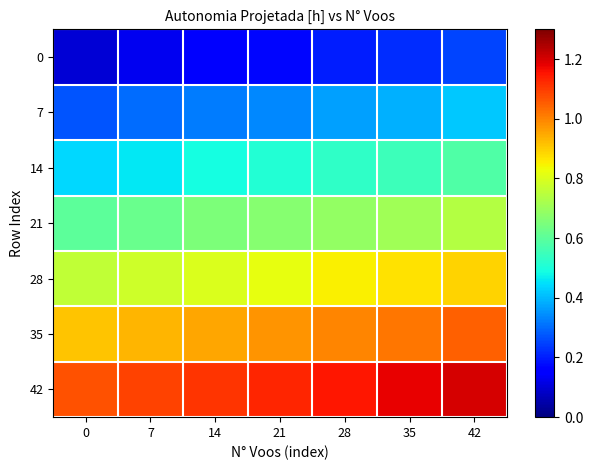

At 14, list the series in order from smallest to largest.

0, 7, 14, 21, 28, 35, 42